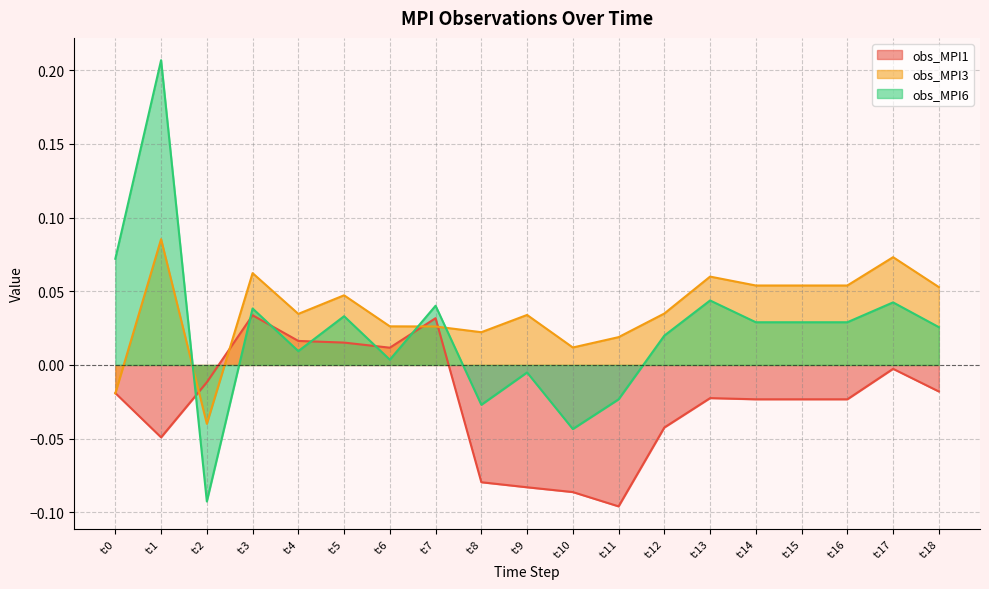

List the series in order of their overall mean, highest first.

obs_MPI3, obs_MPI6, obs_MPI1